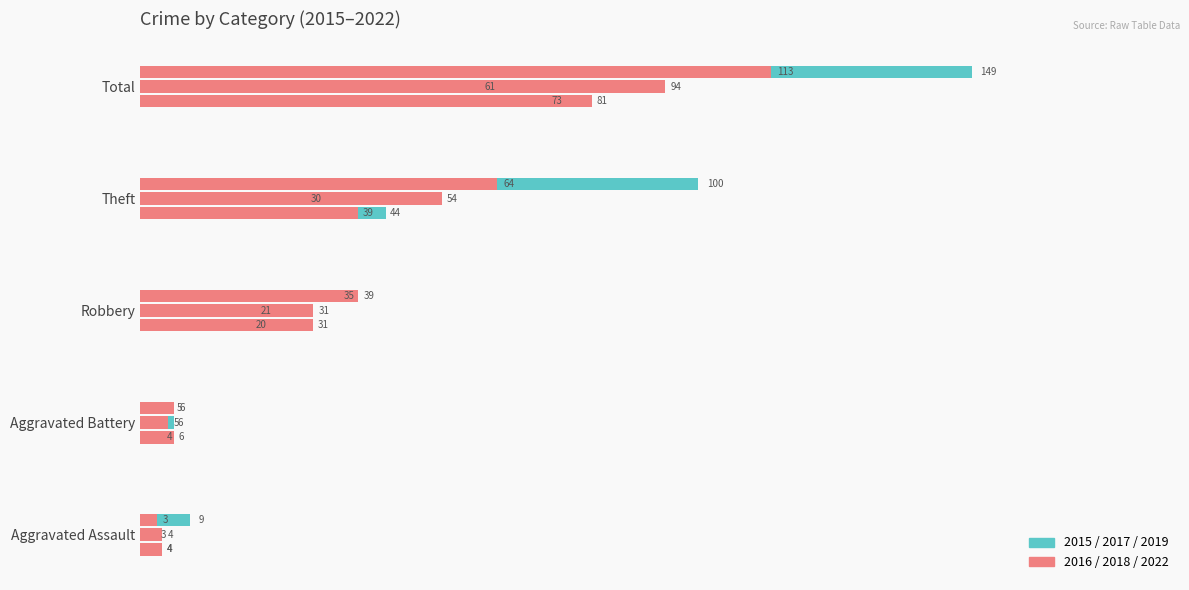

How many values in the Left (2015) series exceed 20?

2